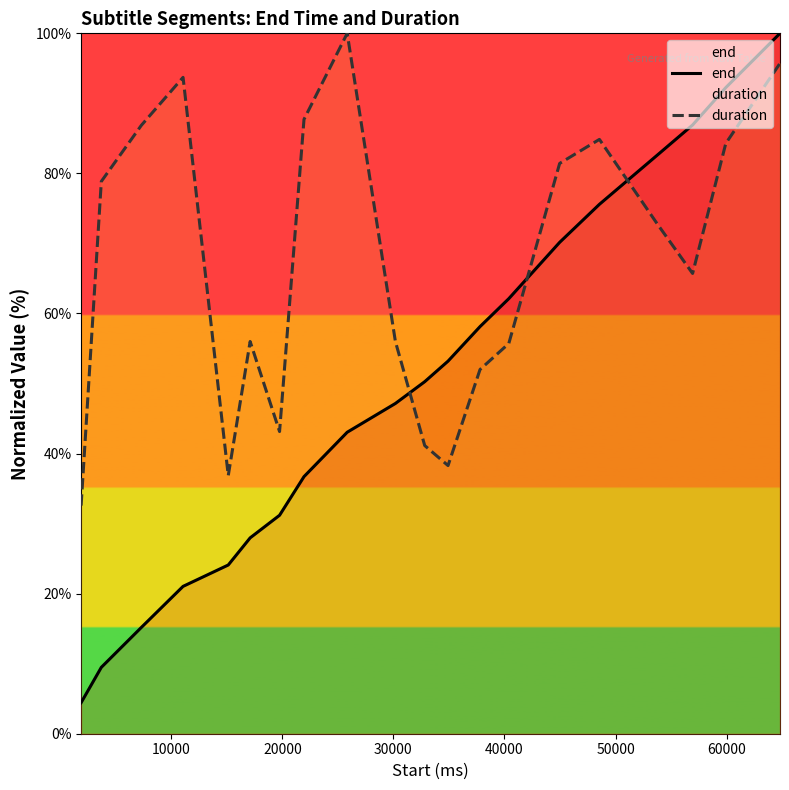

After their last crossing, which series has the higher values: duration or end?

end